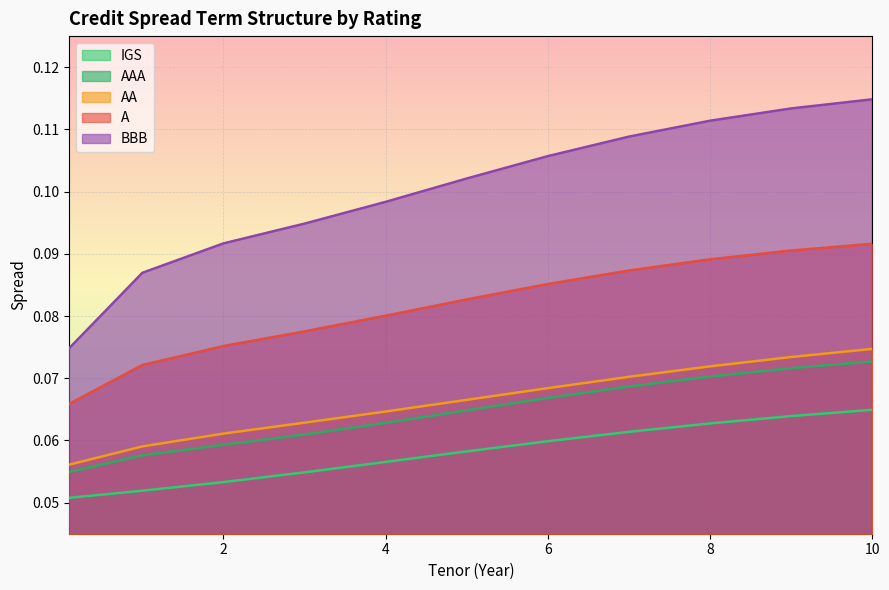

Count the BBB values in the range 0 to 1.

11